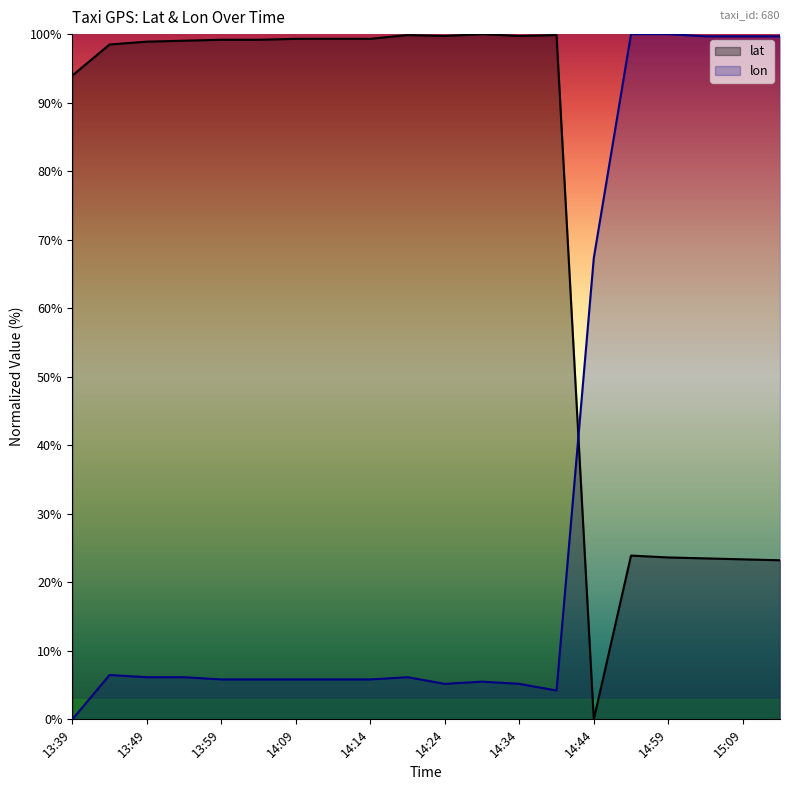

What is the spread (max minus min) of values at 15:09?

76.3